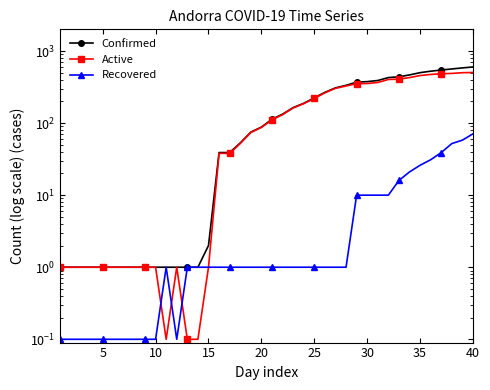

Which has a higher value, 26 or 11?

26